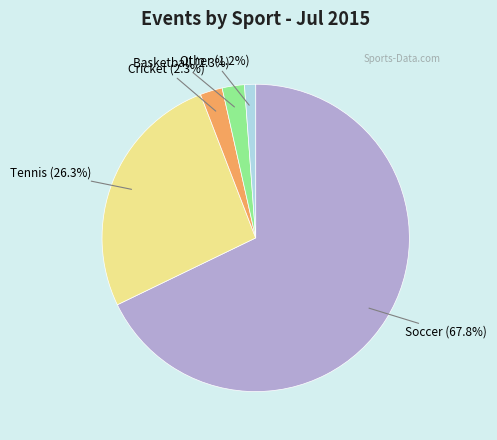

Is there a majority slice in this chart?

Yes